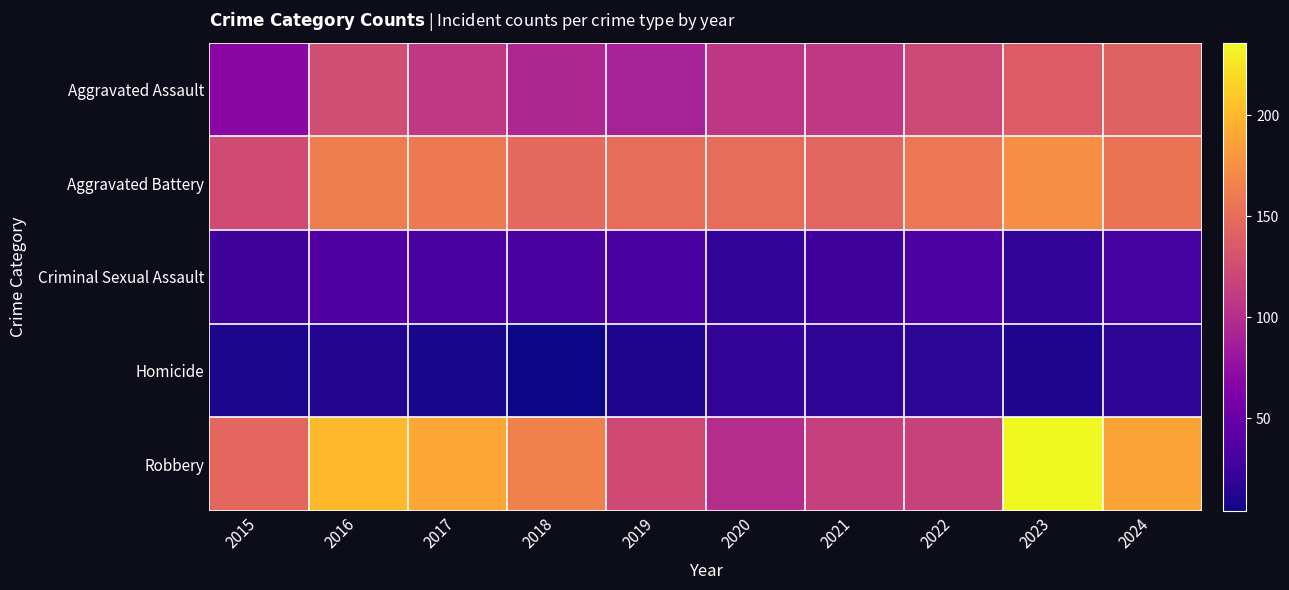

Which series has the largest range (max minus min)?

Robbery